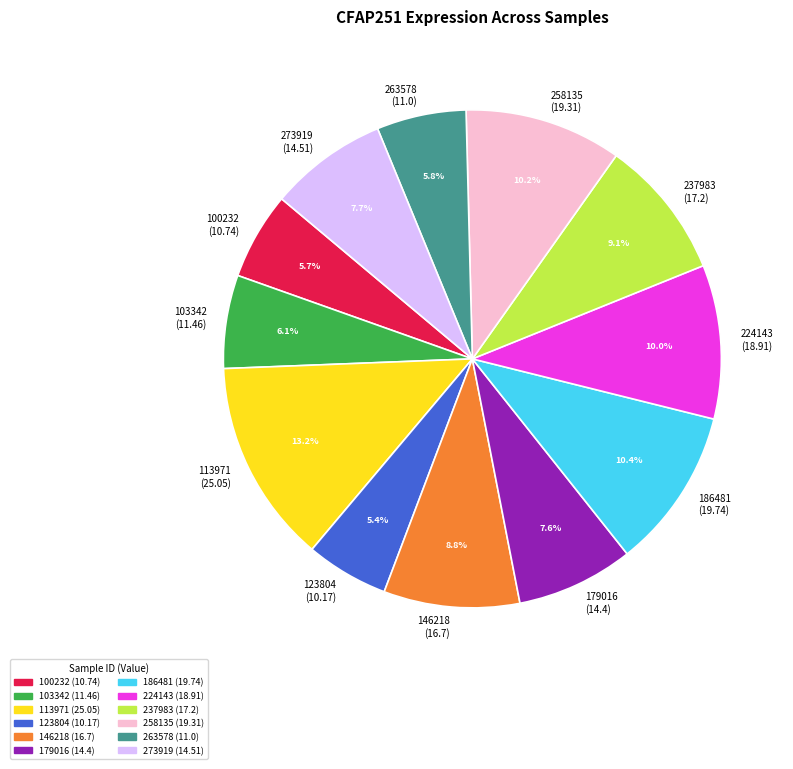

Count the number of slices in the pie.

12